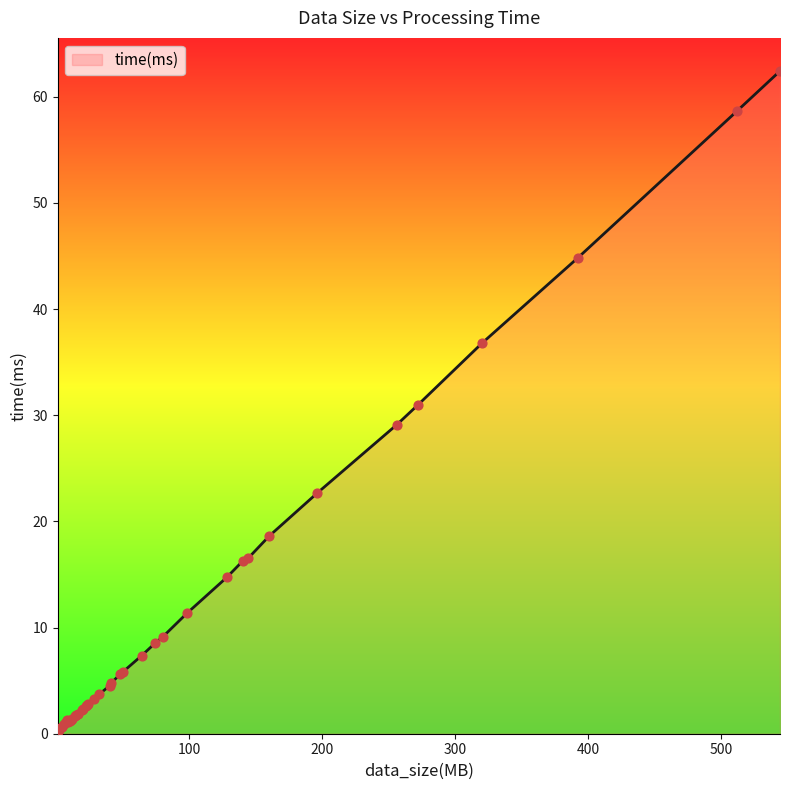

Between 16 and 320, which is larger?

320